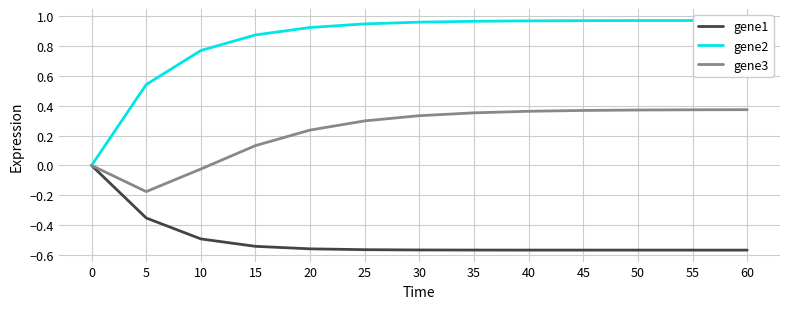

Rank the categories by gene2 value from highest to lowest.

60, 55, 50, 45, 40, 35, 30, 25, 20, 15, 10, 5, 0